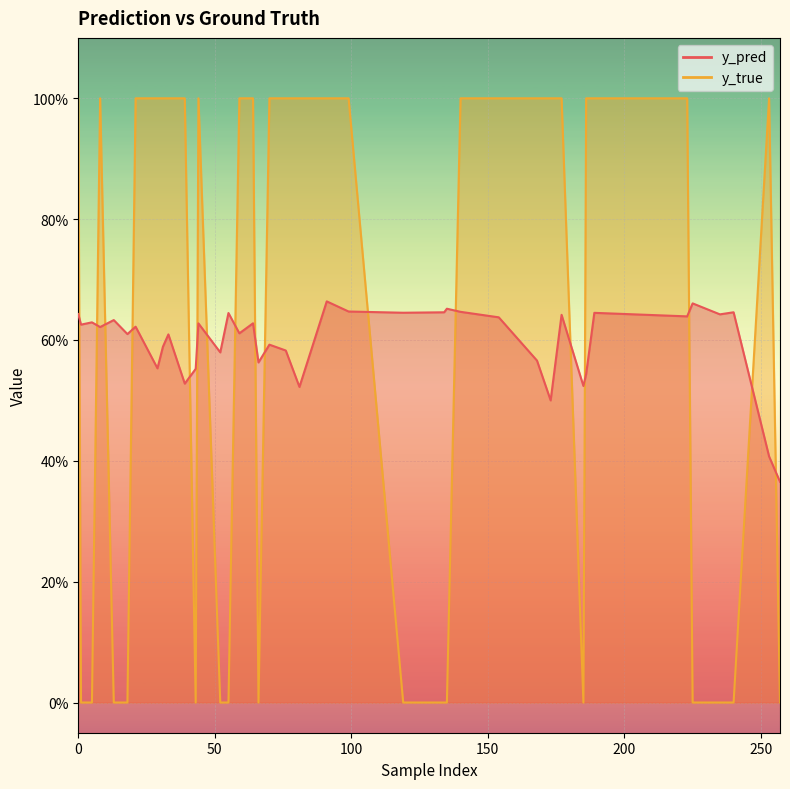

How many interior local valleys does the y_pred series have?

14